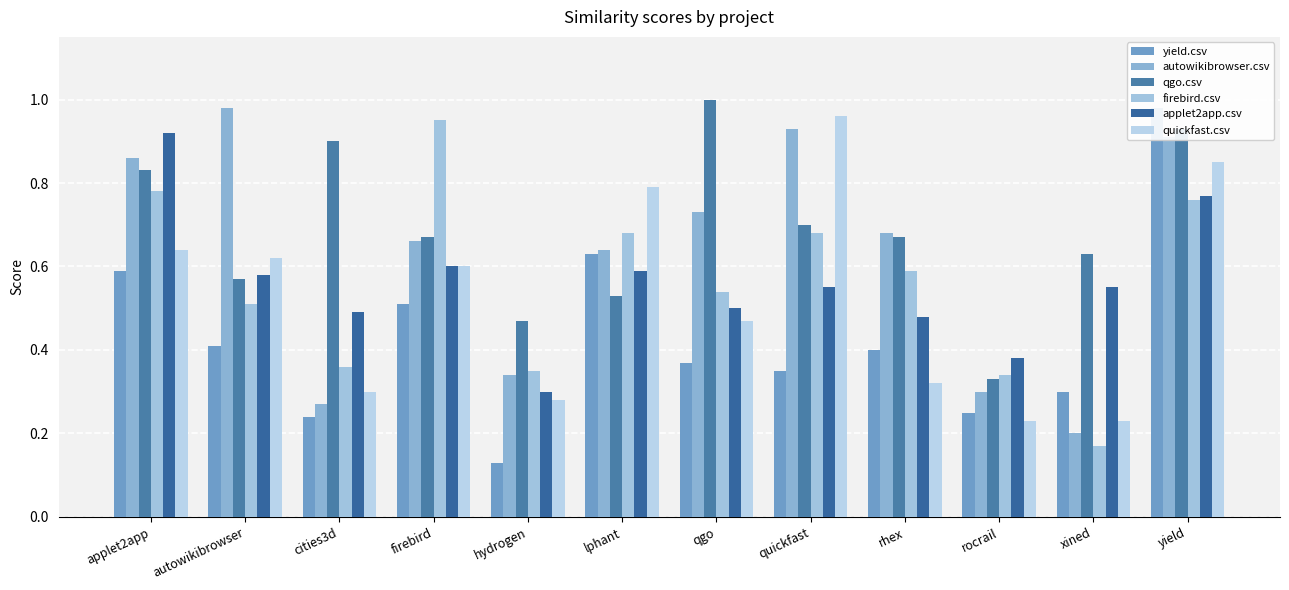

Is the value of yield.csv at lphant greater than the value of firebird.csv at xined?

Yes